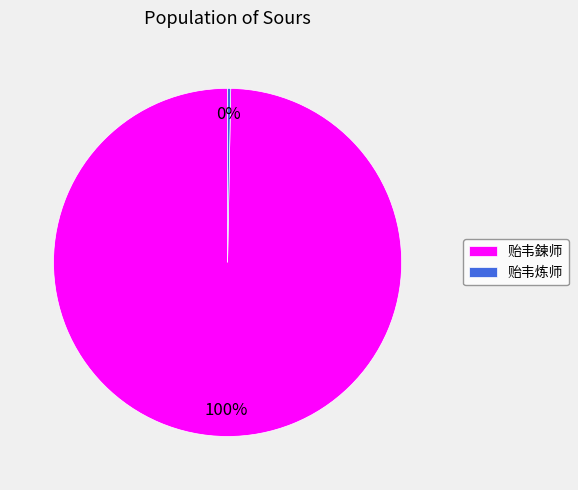

What is the largest slice in the pie chart?

贻韦鍊师